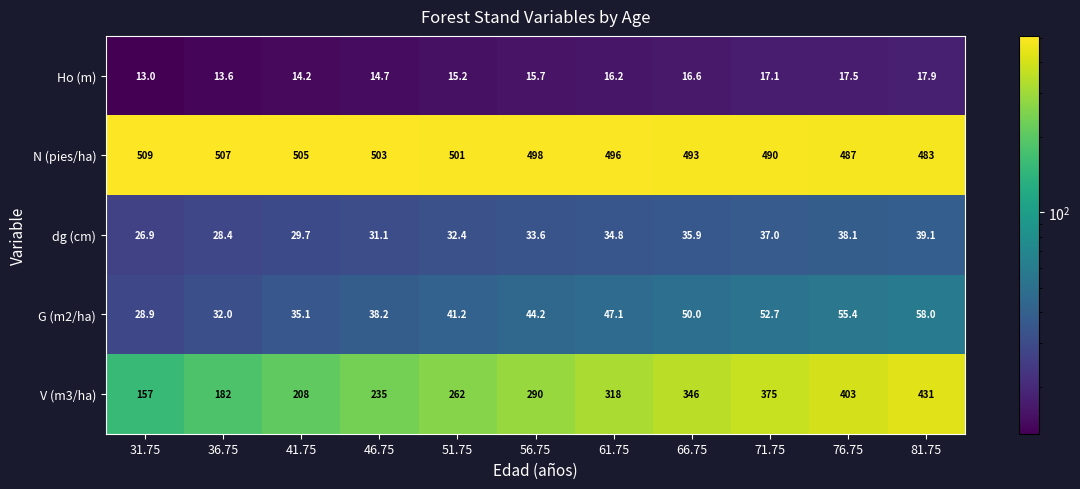

Which series changed the most between 36.75 and 56.75?

V (m3/ha)